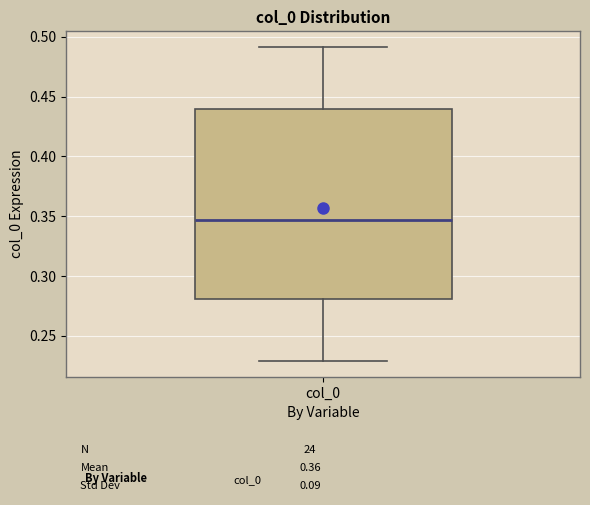

Where does the lower whisker of the box for col_0 end on the y-axis? The values are not printed on the chart, so give them approximately, as read against the axis.

0.230